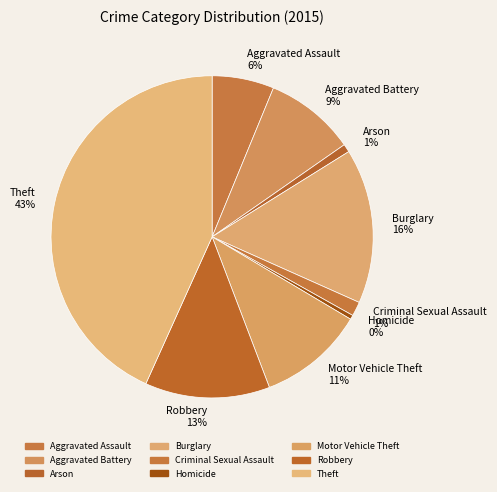

To the nearest percent, what percentage of the pie is Robbery?

13%